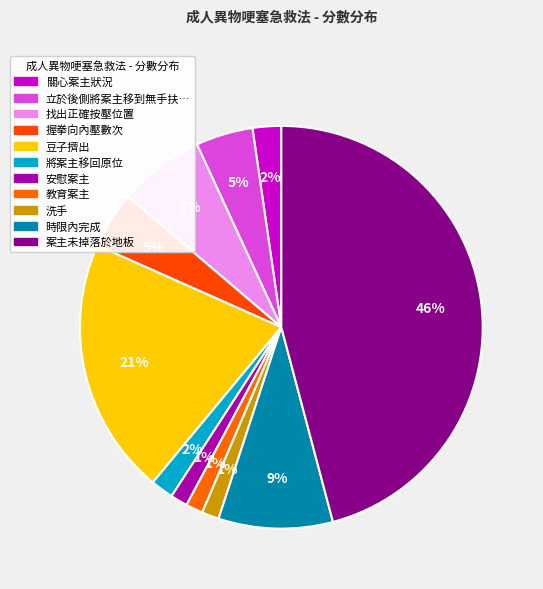

How many slices are in this pie chart?

11